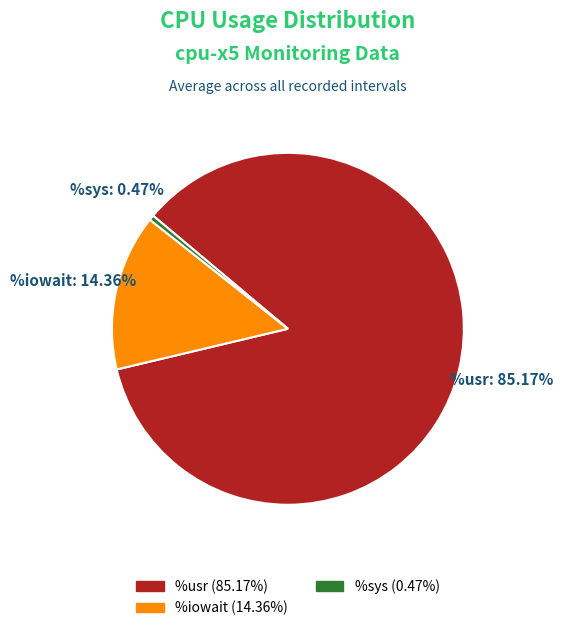

To the nearest percent, what is the average slice percentage?

33%